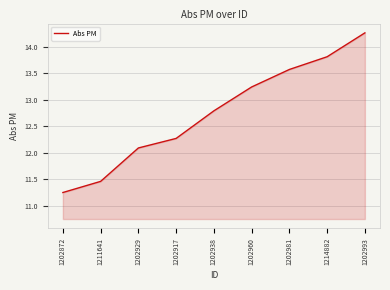

At which label is the value closest to 12?

1202929